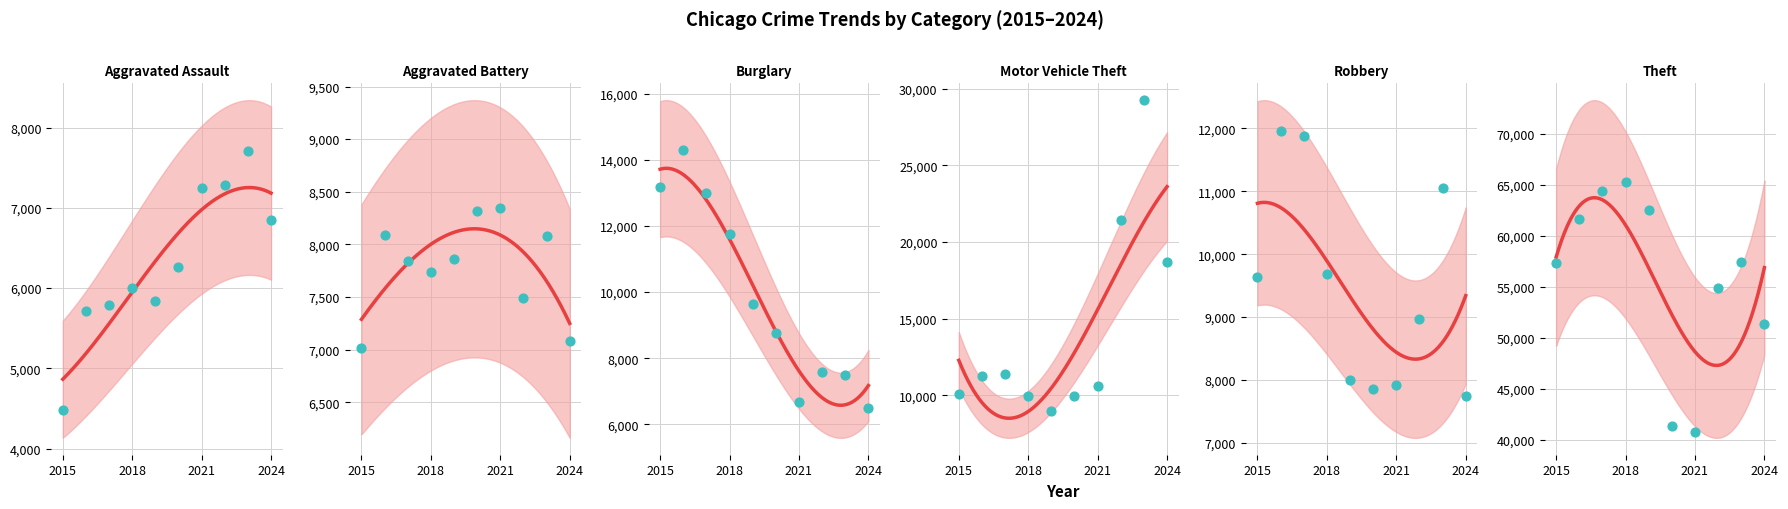

Which series contains the highest Y value?

Theft